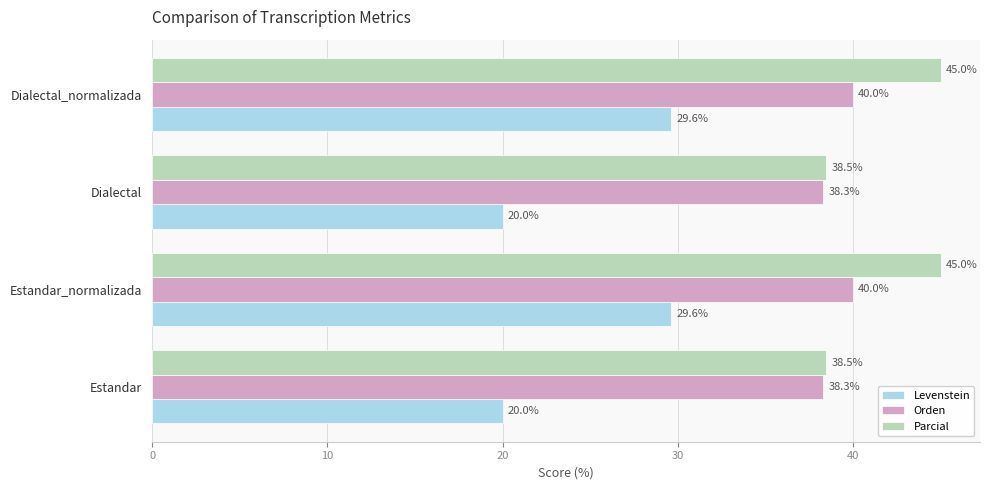

Read the Parcial value at Dialectal_normalizada.

45.0